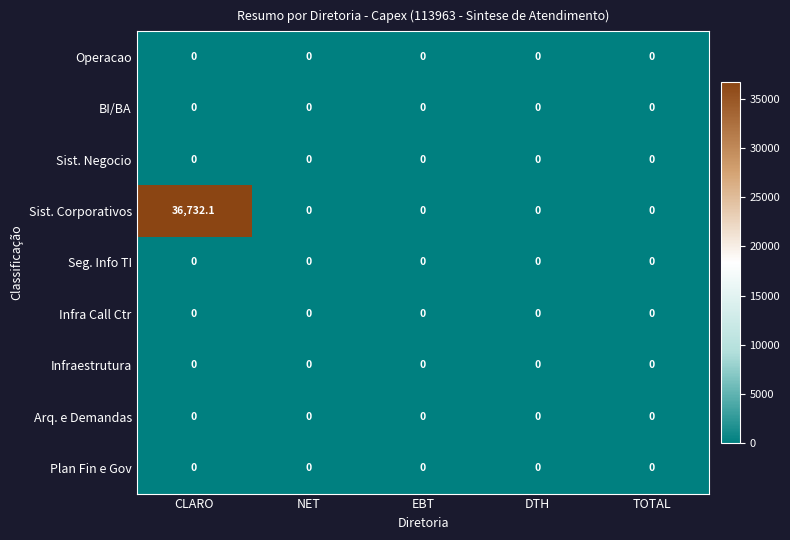

The Arq. e Demandas series shows 0.0 at NET. True or false?

True